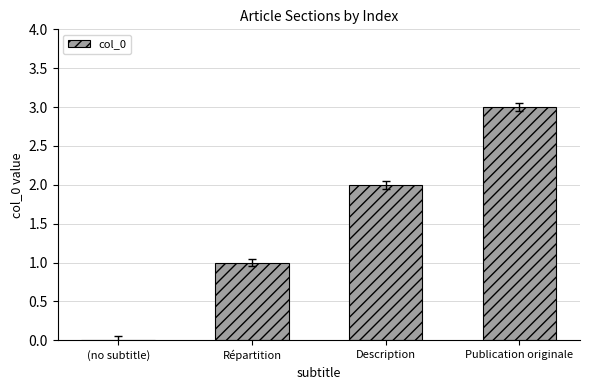

Reading left to right, list all the values displayed in this chart.

0	1	2	3